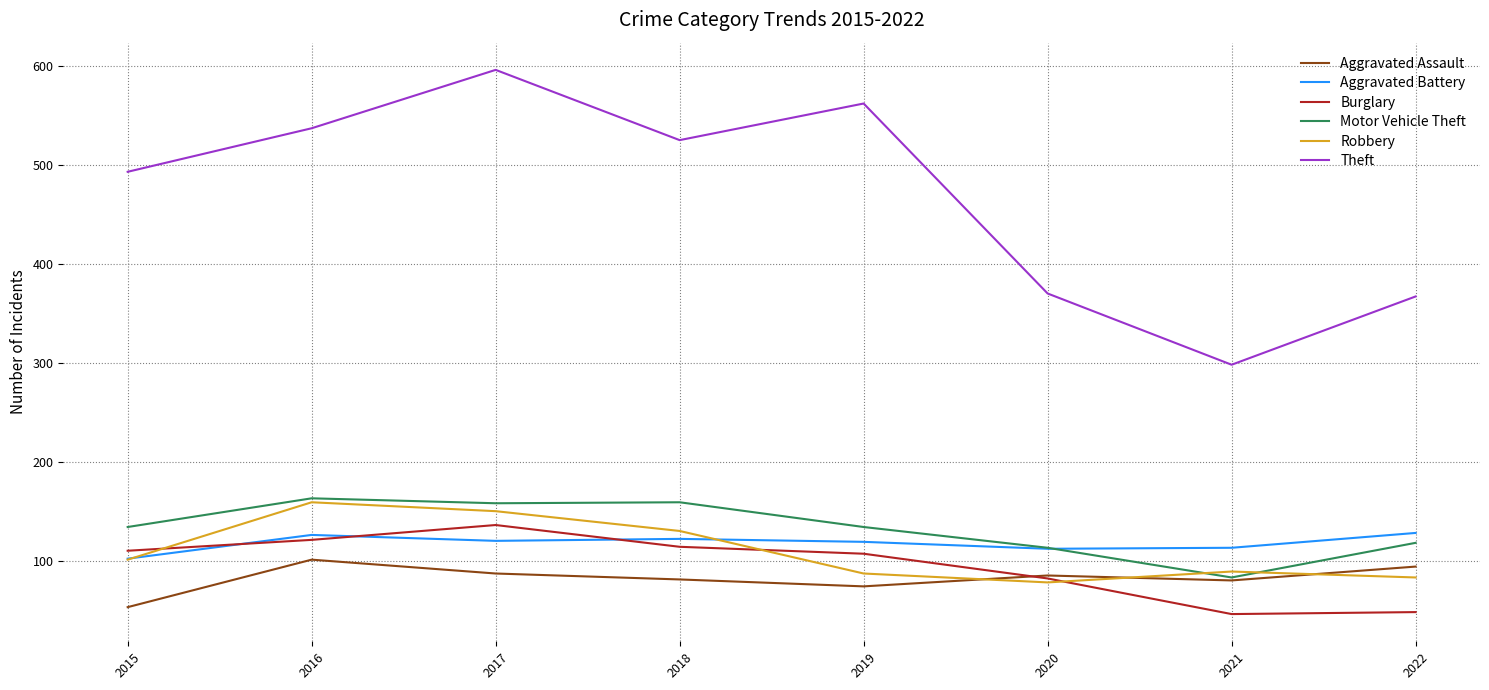

Which category has the lowest value in the Aggravated Assault series?

2015